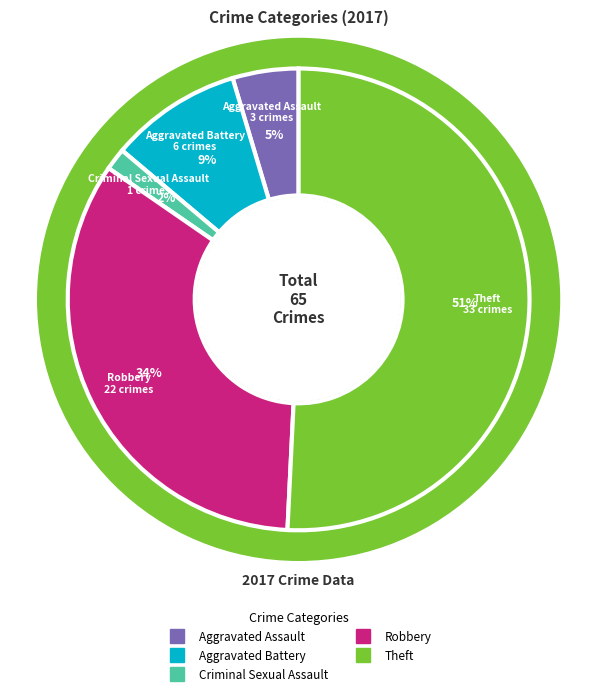

How many segments does this pie chart have?

5